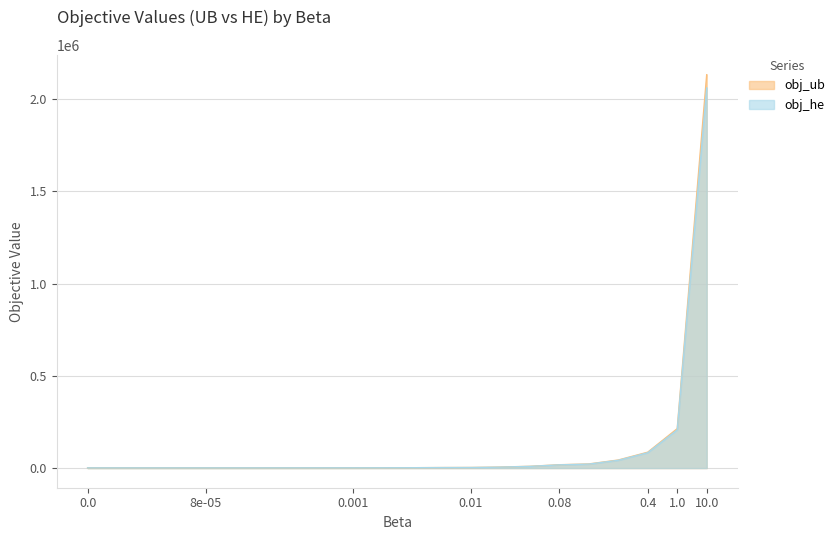

Reading right to left, list all the values displayed in this chart.

obj_ub: 10.0=2132398.0	1.0=213606.0	0.4=86003.0	0.2=43576.0	0.1=22219.0	0.08=17933.0	0.04=9429.0	0.02=5195.0	0.01=3080.0	0.008=2660.0	0.004=1815.0	0.002=1396.4	0.001=1188.4	0.0008=1145.1	0.0004=1064.6	0.0002=1025.0	0.0001=1002.2	8e-05=999.2	4e-05=989.0	2e-05=987.1	1e-05=984.0	0.0=981.0
obj_he: 10.0=2060823.0	1.0=206823.0	0.4=83223.0	0.2=42023.0	0.1=21423.0	0.08=17303.0	0.04=9063.0	0.02=4943.0	0.01=2883.0	0.008=2471.0	0.004=1693.4	0.002=1328.4	0.001=1134.2	0.0008=1100.4	0.0004=1024.1	0.0002=991.8	0.0001=970.5	8e-05=969.9	4e-05=951.2	2e-05=946.6	1e-05=954.8	0.0=955.0